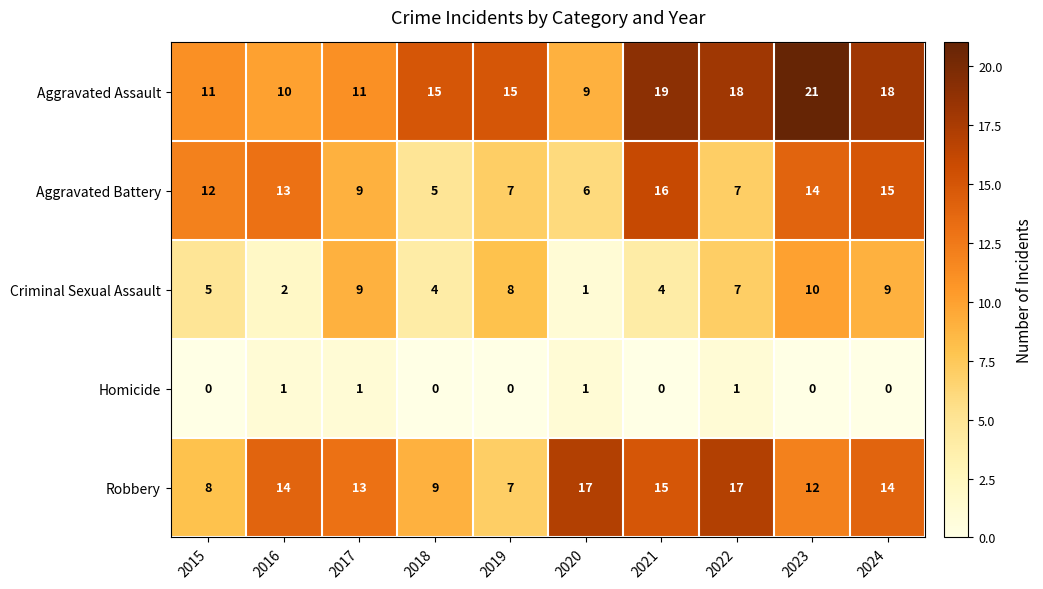

What is the total value across all series at 2015?

36